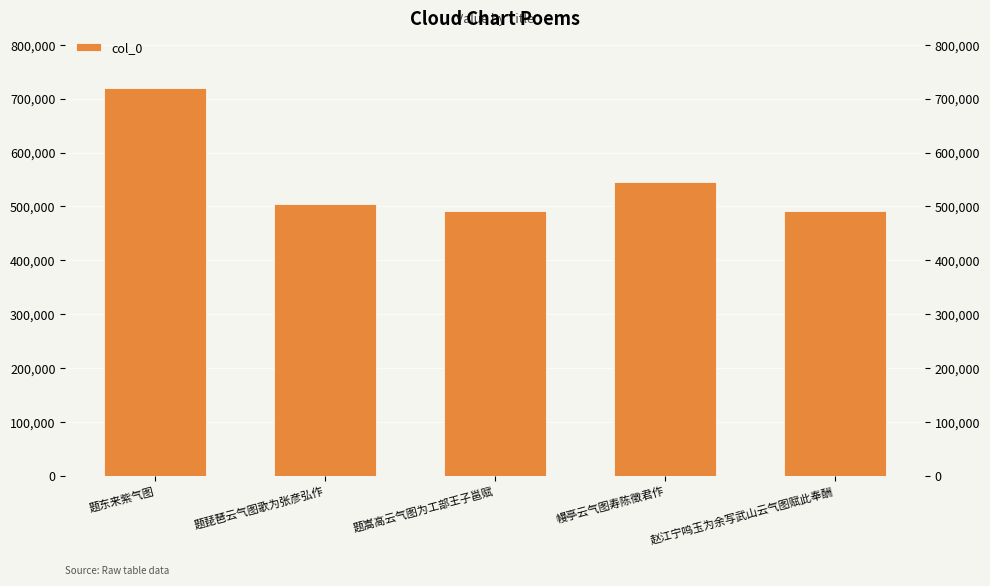

At which label does the data first exceed 505161?

题东来紫气图